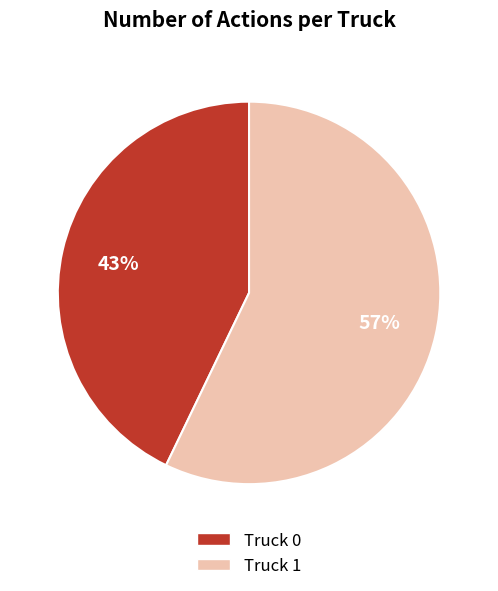

What percentage is the Truck 1 slice, to the nearest percent?

57%